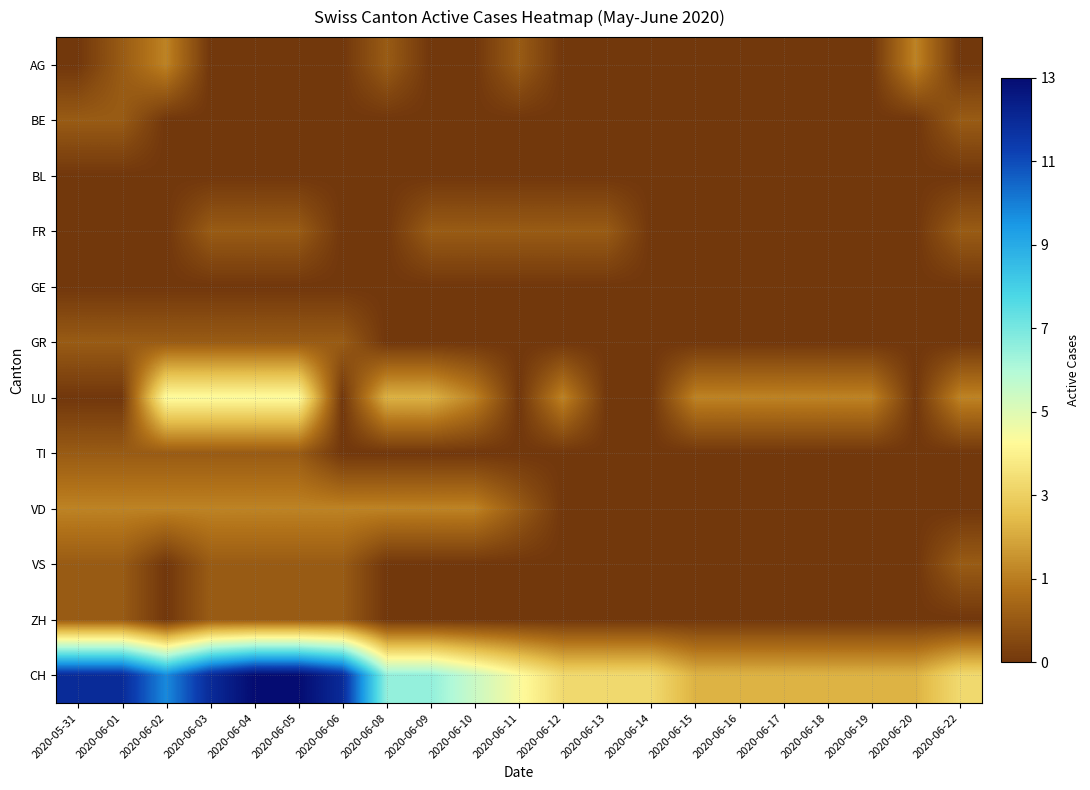

Between 2020-06-03 and 2020-06-14, which series saw the biggest shift?

CH